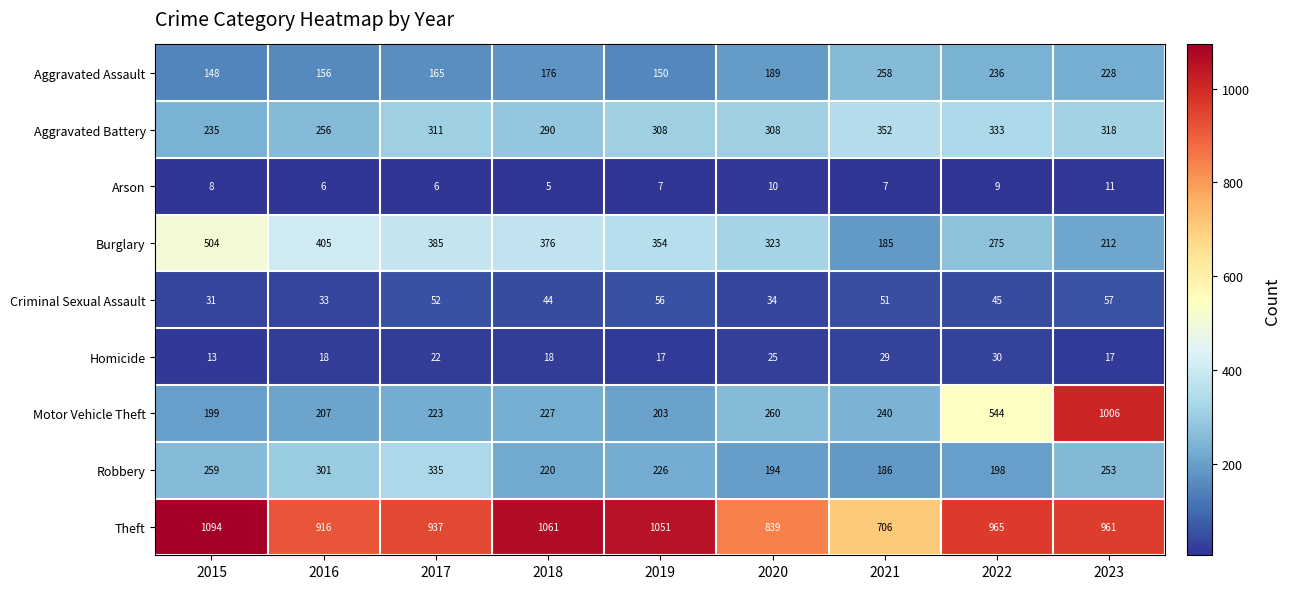

Which series has the largest total across all categories?

Theft